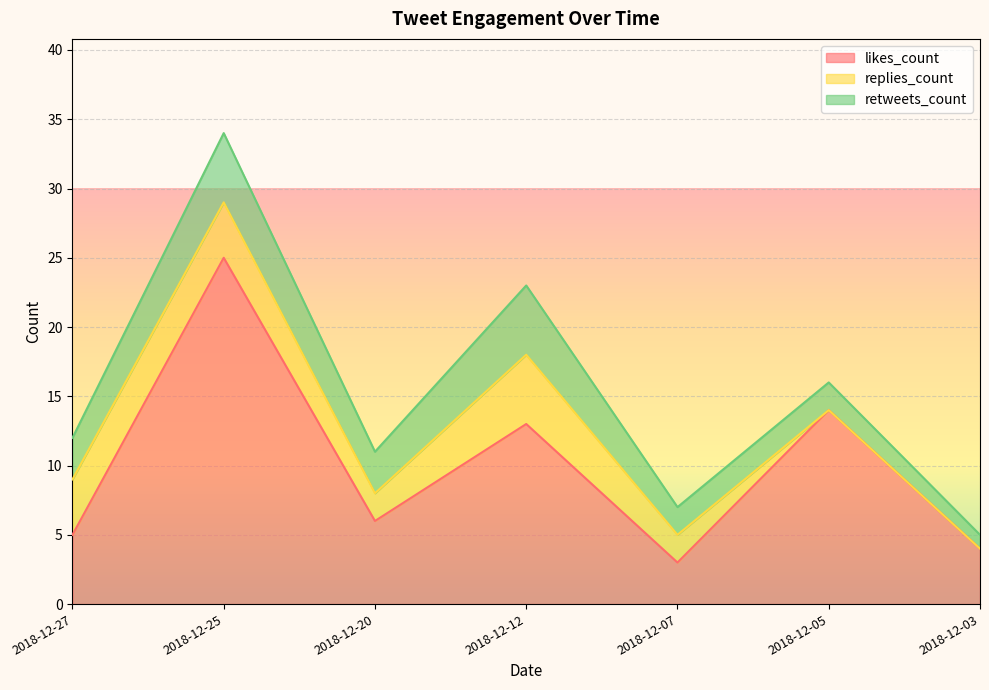

At which label does likes_count reach its minimum?

2018-12-07